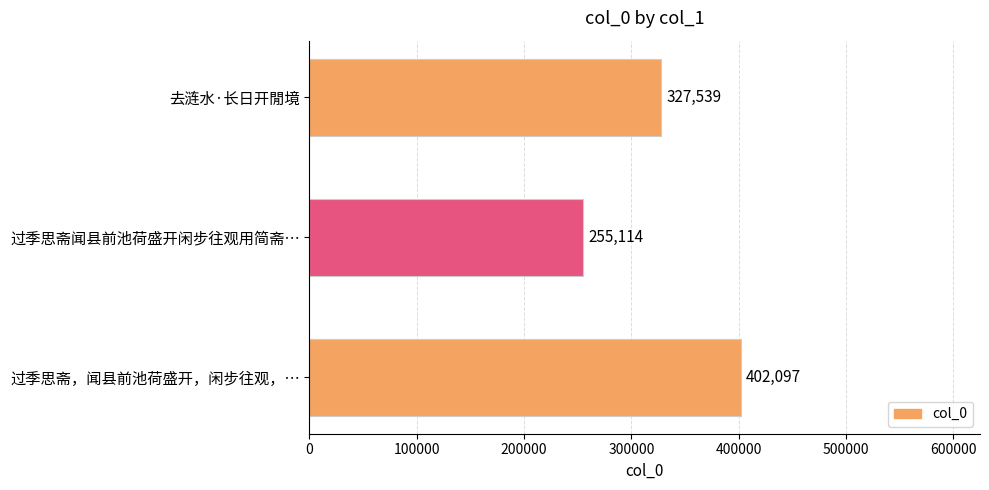

How many values are between 255114 and 402097?

3